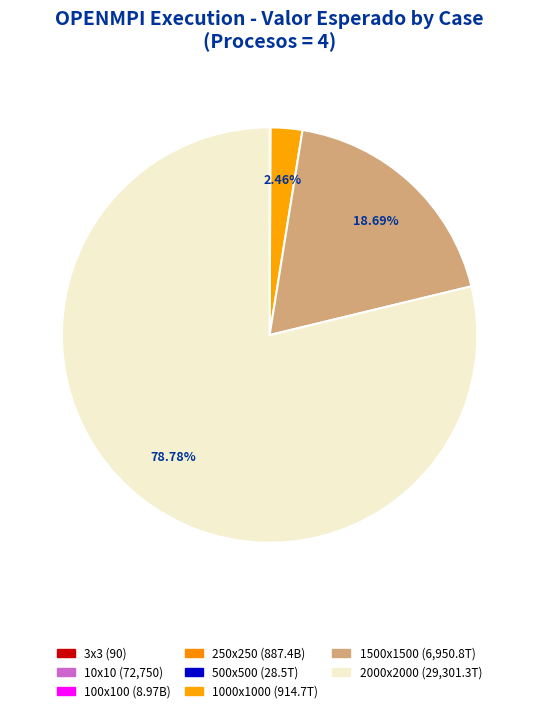

How many segments does this pie chart have?

8